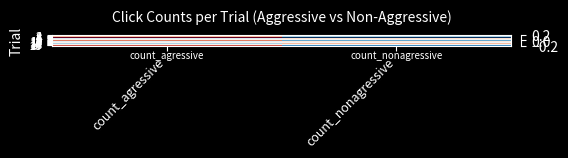

How many distinct data groups are displayed?

20